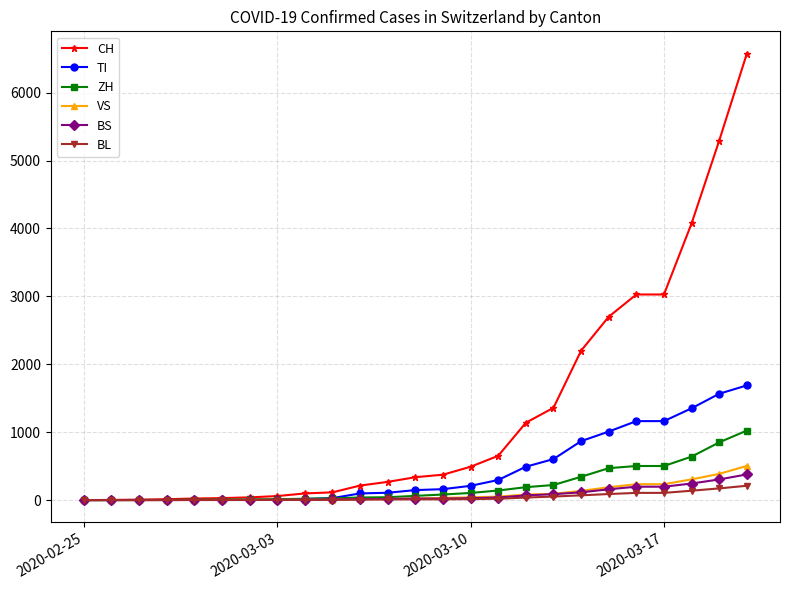

How many lines are shown in the chart?

6